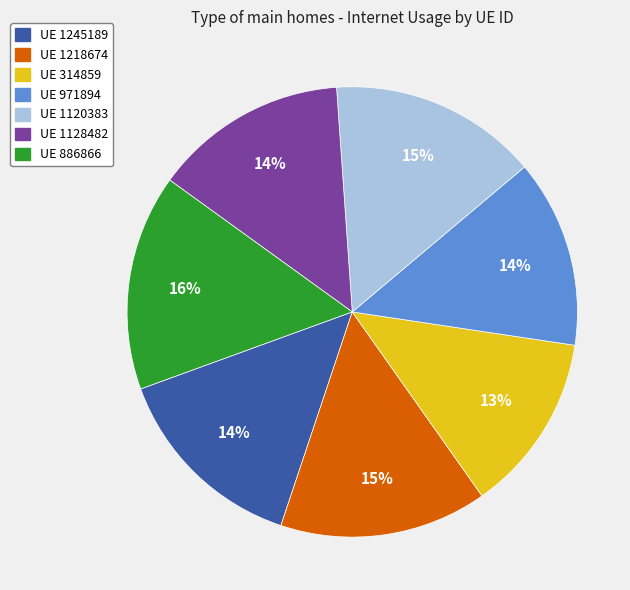

How many segments does this pie chart have?

7